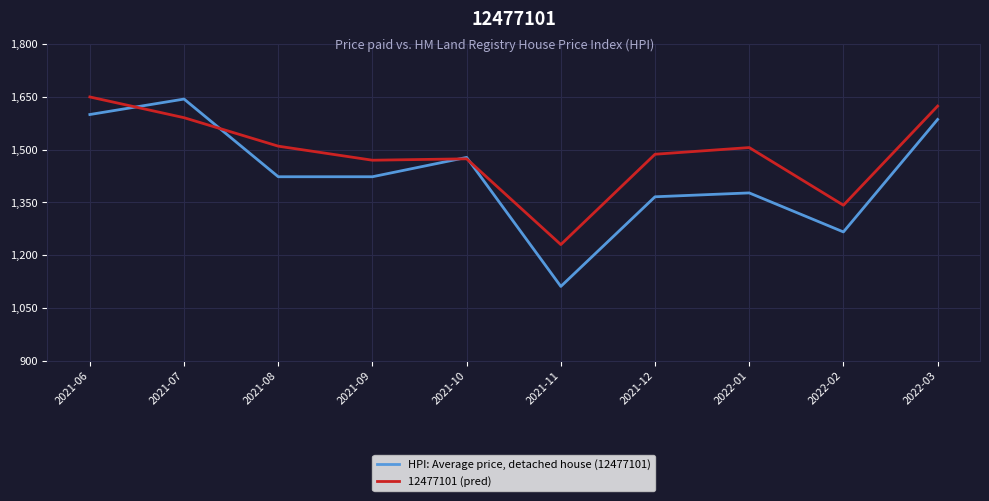

What is the total value across all series at 2021-11?

2341